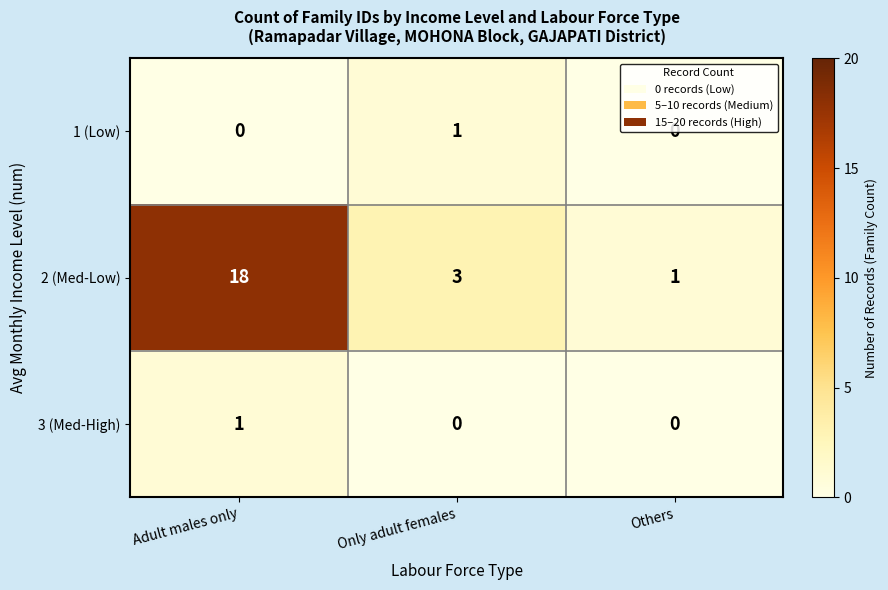

Between Only adult females and Others, which series saw the biggest shift?

2 (Med-Low)